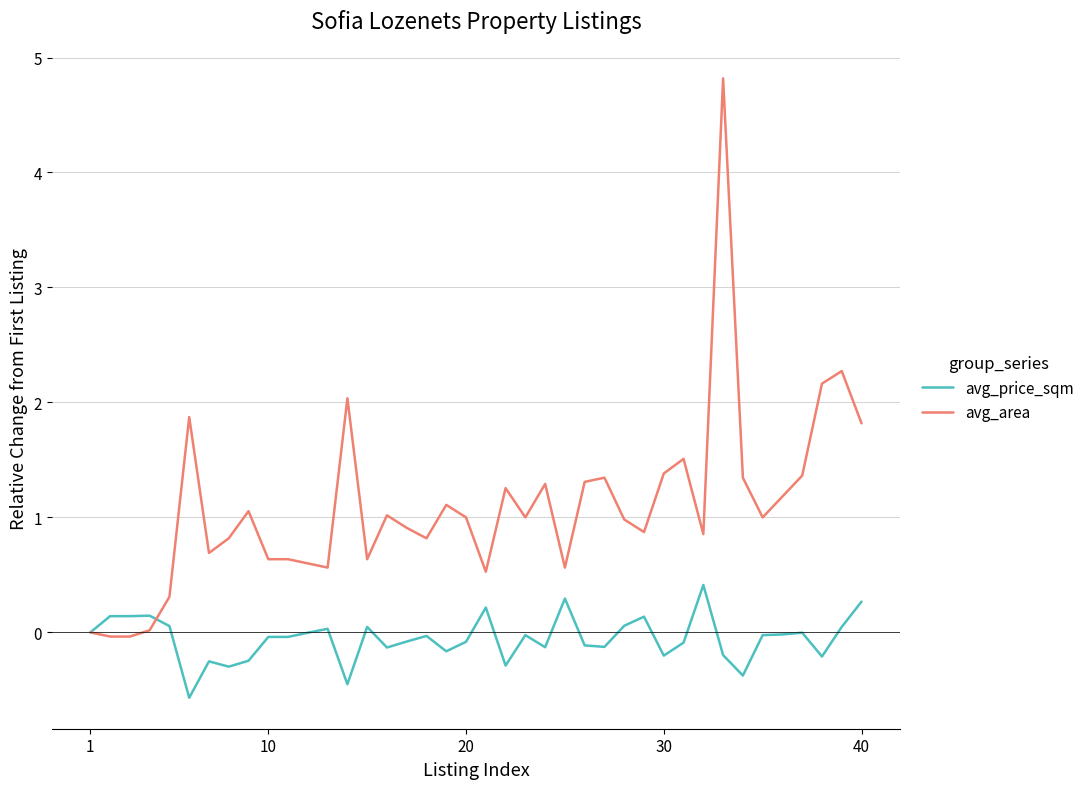

Which series ends up on top after the final intersection of avg_area and avg_price_sqm?

avg_area